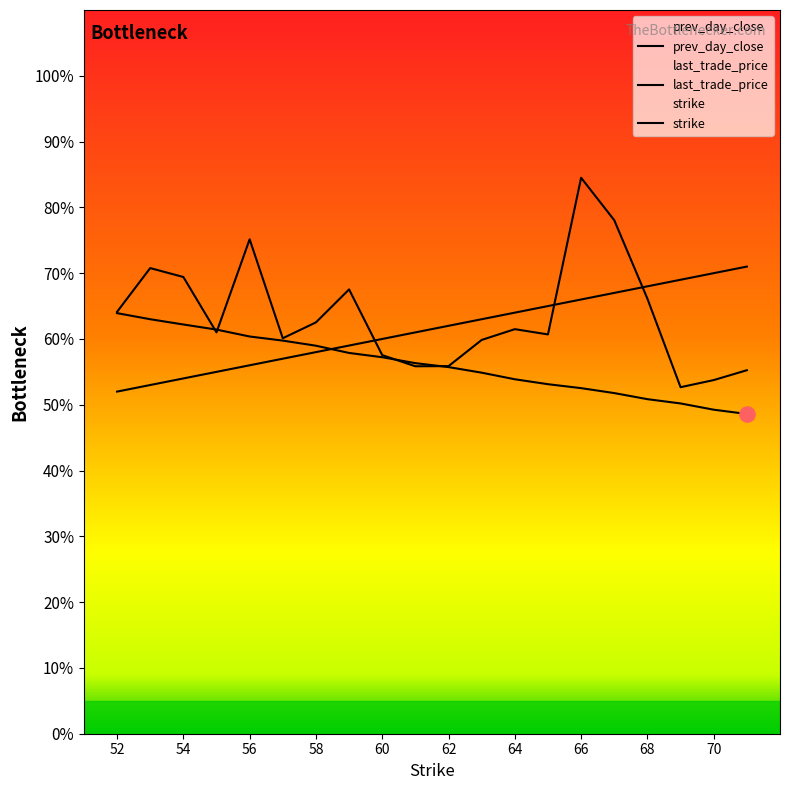

Which series has the largest total across all categories?

last_trade_price